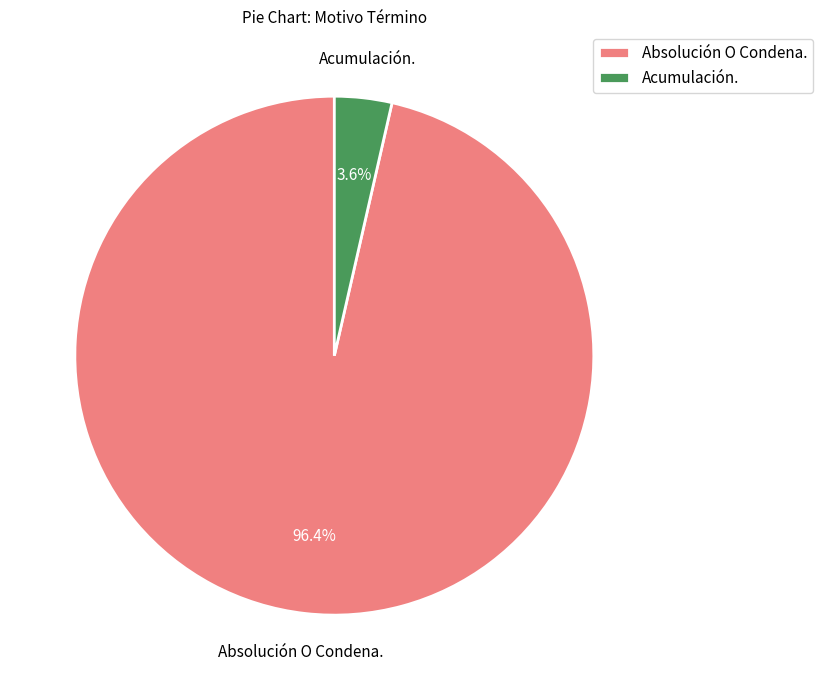

Is Acumulación. the majority of the pie?

No